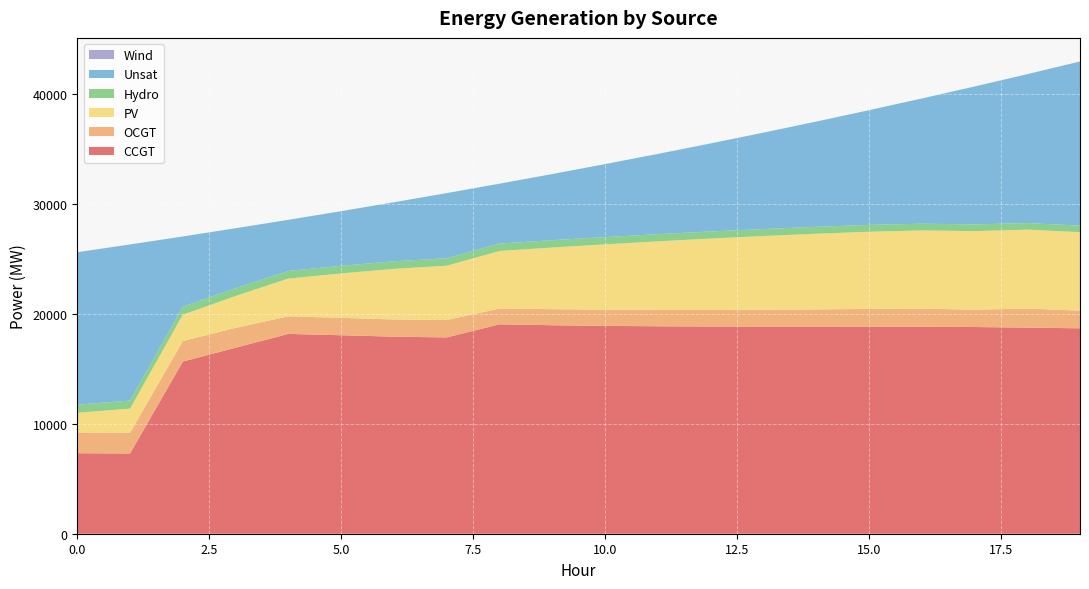

Reading right to left, transcribe all the data shown in this chart.

CCGT: 19=18686	18=18748	17=18803	16=18824	15=18839	14=18844	13=18845	12=18851	11=18870	10=18907	9=18967	8=19050	7=17858	6=17924	5=18055	4=18178	3=16923	2=15662	1=7299	0=7323
OCGT: 19=1609	18=1734	17=1574	16=1658	15=1612	14=1561	13=1527	12=1508	11=1491	10=1475	9=1461	8=1430	7=1583	6=1565	5=1585	4=1598	3=1805	2=1863	1=1884	0=1891
PV: 19=7139	18=7178	17=7153	16=7107	15=7018	14=6885	13=6709	12=6493	11=6236	10=5942	9=5609	8=5239	7=4941	6=4605	5=4038	4=3437	3=2897	2=2403	1=2201	0=1791
Hydro: 19=593	18=600	17=608	16=615	15=623	14=630	13=637	12=645	11=652	10=660	9=667	8=675	7=682	6=689	5=697	4=692	3=712	2=719	1=726	0=734
Unsat: 19=14930	18=13544	17=12543	16=11385	15=10434	14=9570	13=8765	12=8007	11=7301	10=6639	9=6016	8=5447	7=5922	6=5370	5=4968	4=4650	3=5451	2=6394	1=14205	0=13869
Wind: 19=0	18=0	17=0	16=0	15=0	14=0	13=0	12=0	11=0	10=0	9=0	8=0	7=0	6=0	5=0	4=0	3=0	2=0	1=0	0=0